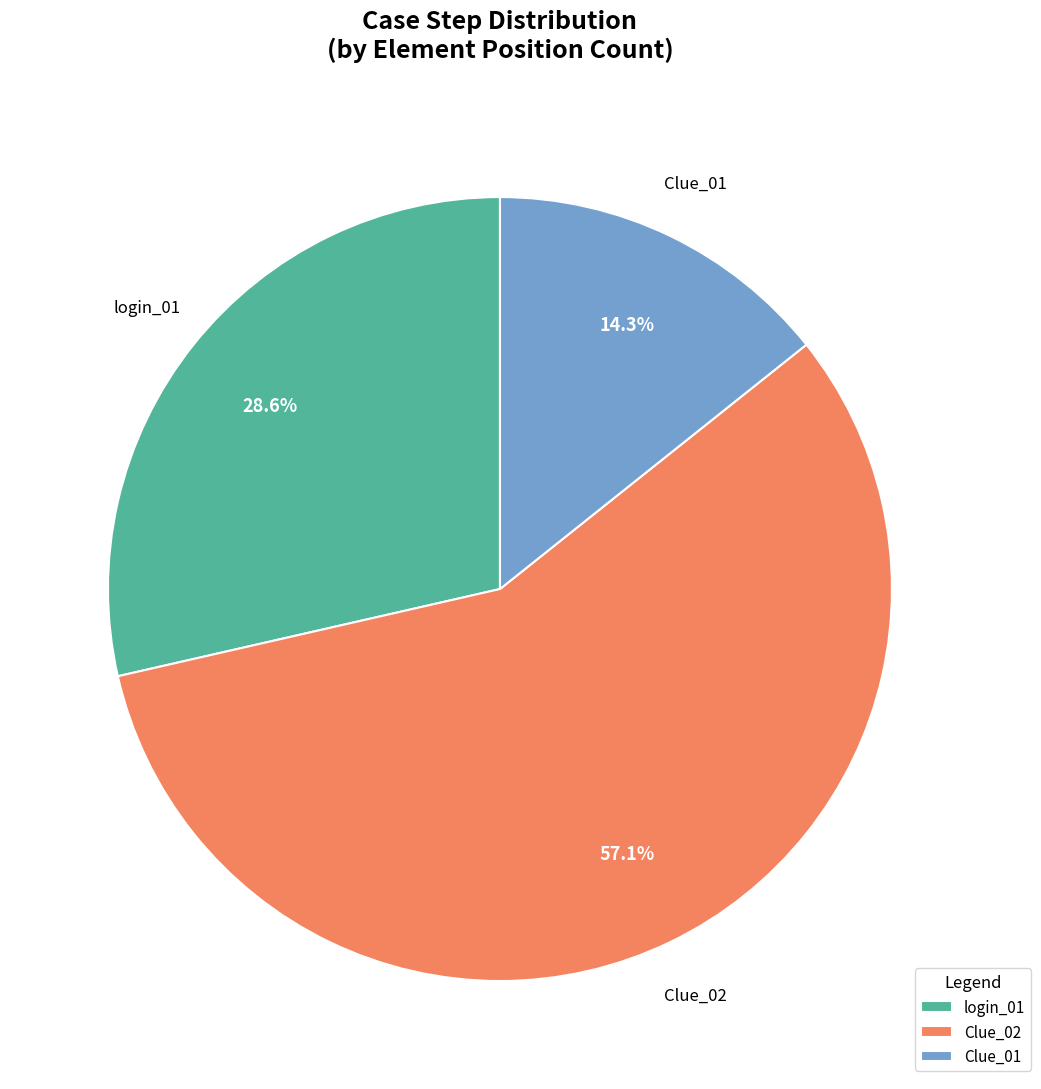

Is there any slice that represents more than half of the pie?

Yes